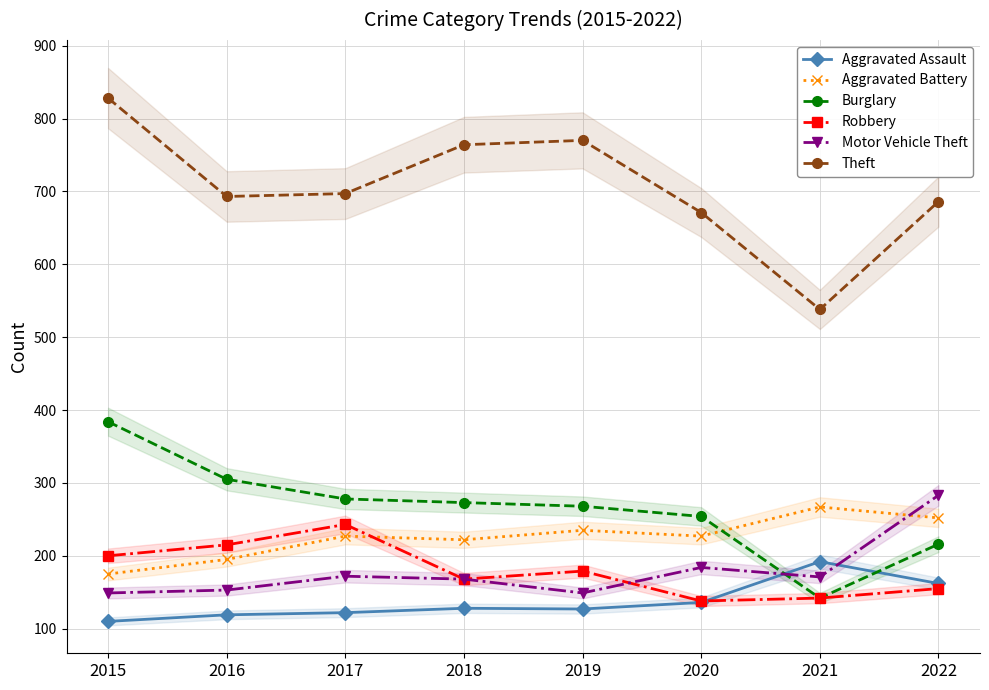

Where do Aggravated Battery and Motor Vehicle Theft first cross each other?

2021 and 2022